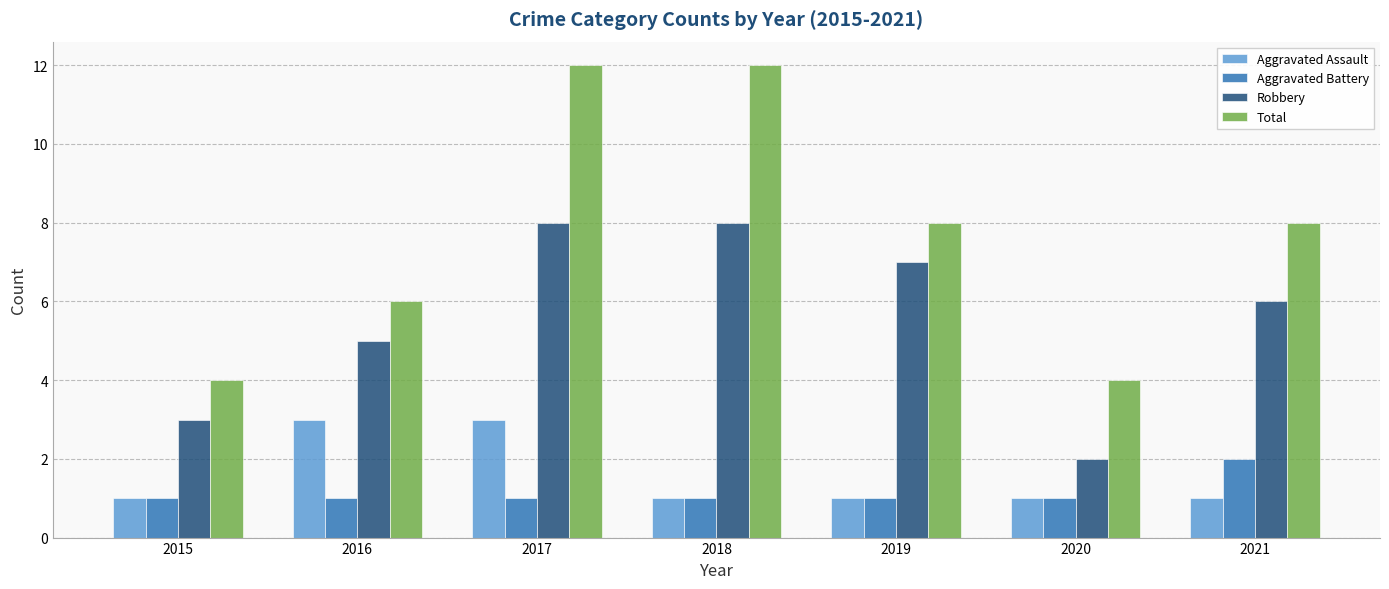

Reading left to right, transcribe all the data shown in this chart.

Aggravated Assault: 2015=1	2016=3	2017=3	2018=1	2019=1	2020=1	2021=1
Aggravated Battery: 2015=1	2016=1	2017=1	2018=1	2019=1	2020=1	2021=2
Robbery: 2015=3	2016=5	2017=8	2018=8	2019=7	2020=2	2021=6
Total: 2015=4	2016=6	2017=12	2018=12	2019=8	2020=4	2021=8